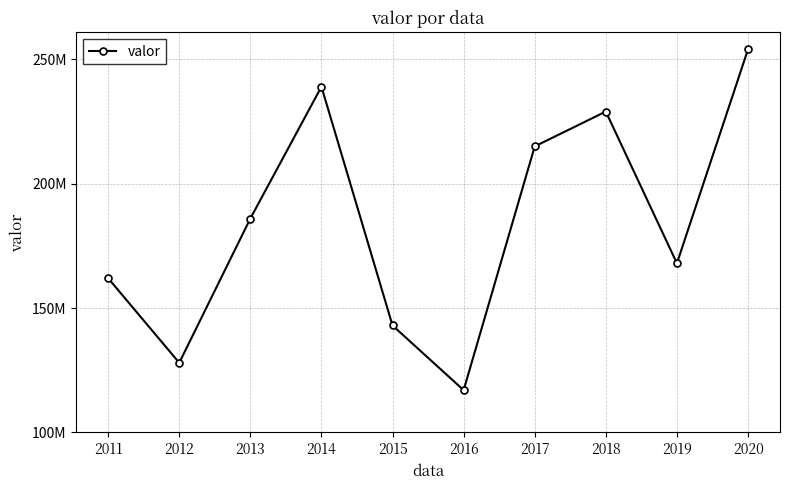

Is this an area chart (filled region under the line)?

No